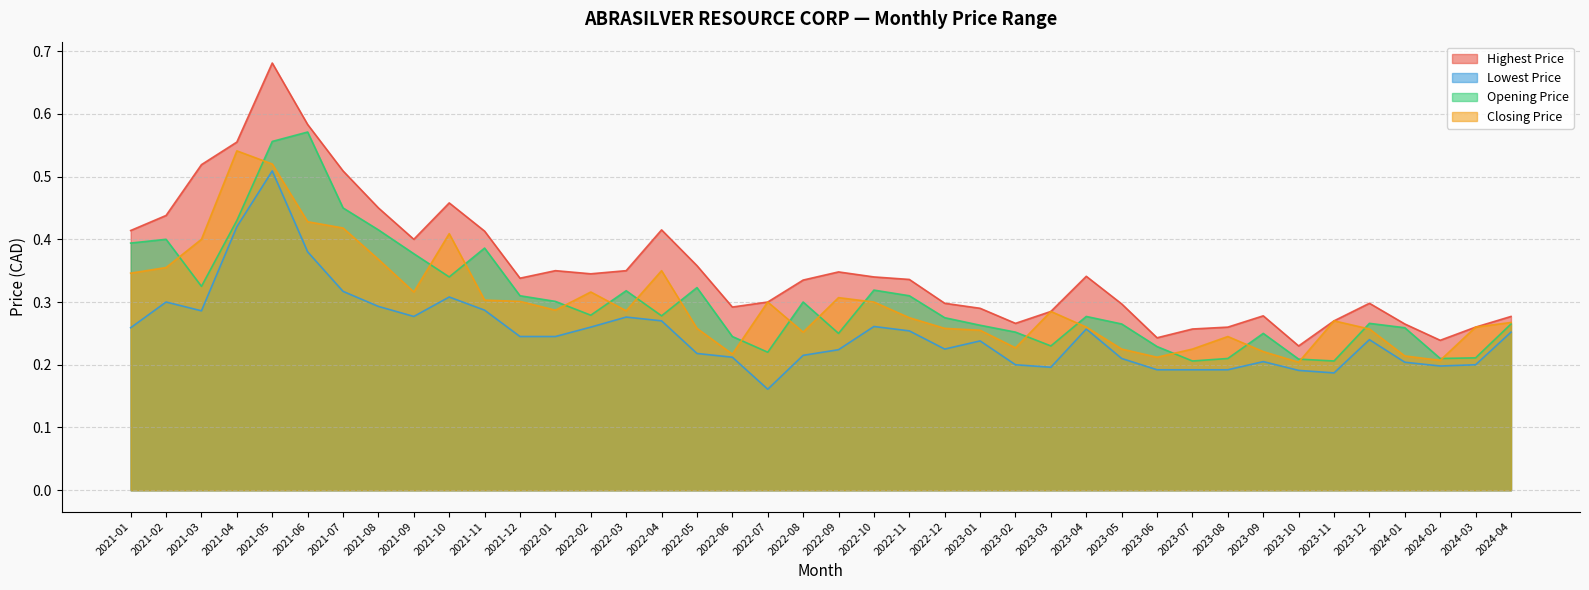

What is the maximum value for Opening Price?

0.6